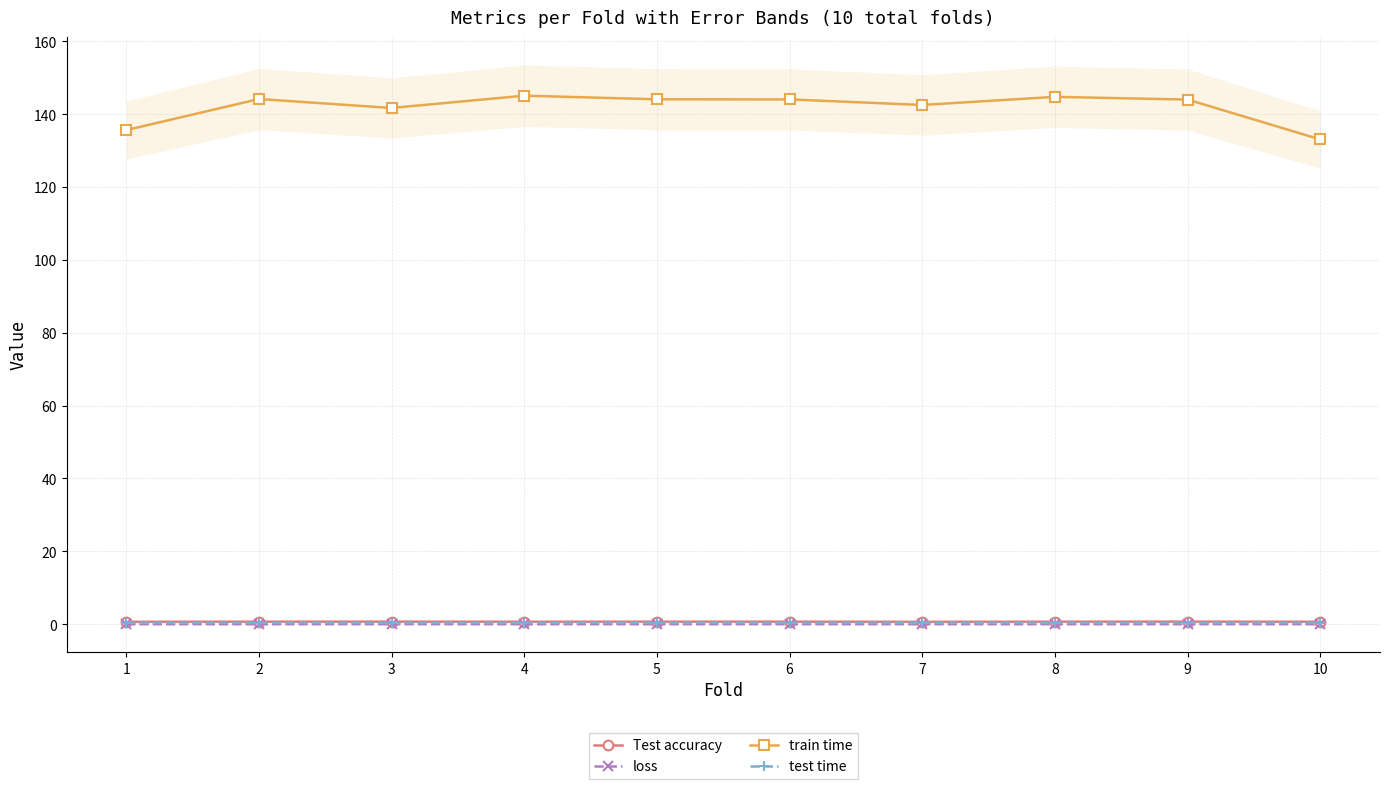

In Test accuracy, how many points are higher than both neighbors (excluding endpoints)?

3